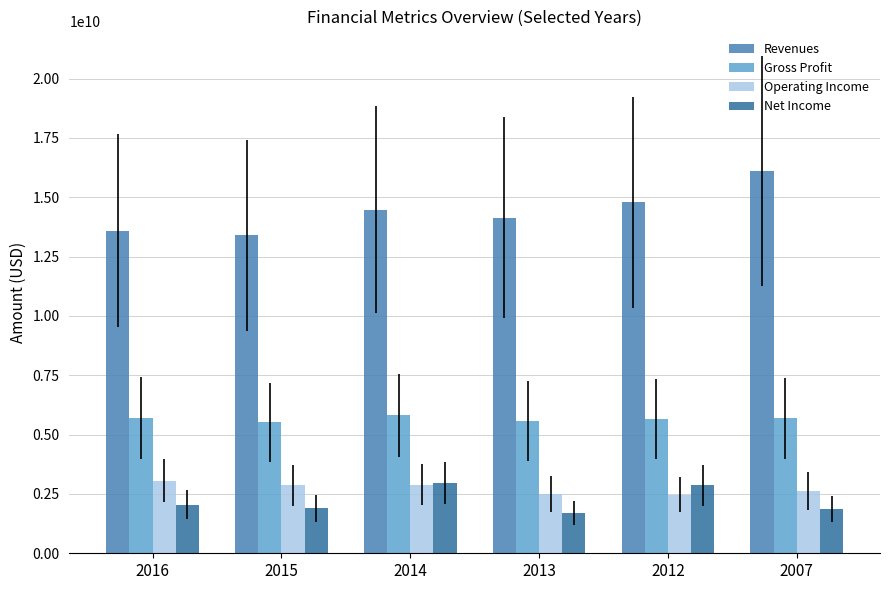

Rank the series at 2012 from highest to lowest value.

Revenues, Gross Profit, Net Income, Operating Income